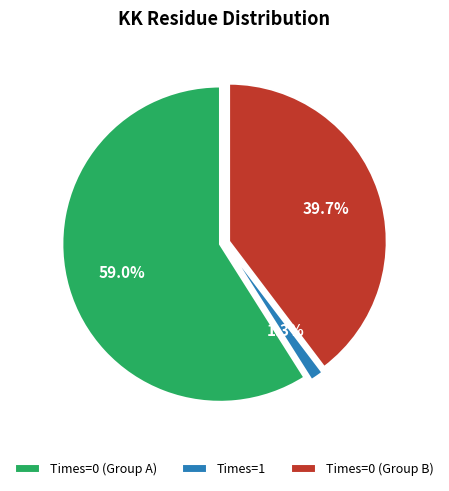

Rank the categories by value from highest to lowest.

Times=0 (Group A), Times=0 (Group B), Times=1